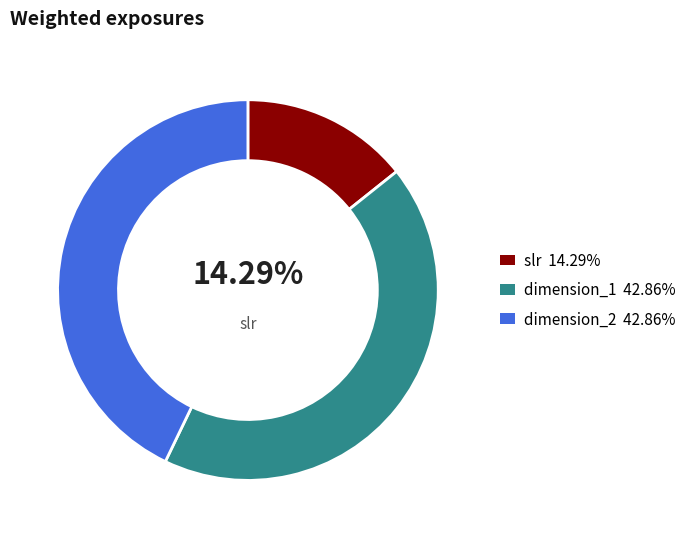

Does any single category account for the majority?

No